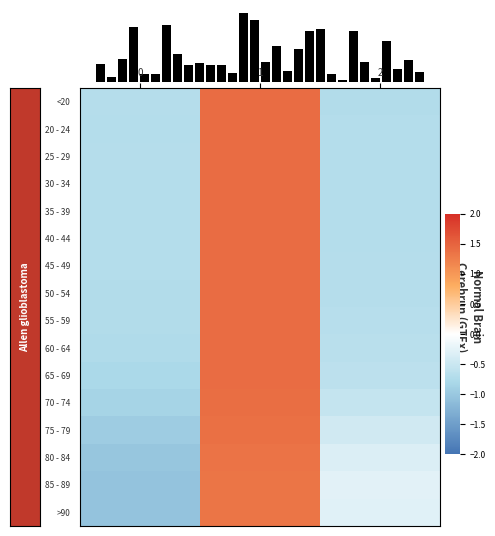

What is the difference between the maximum and minimum values in the 40 - 44 series?

2.1